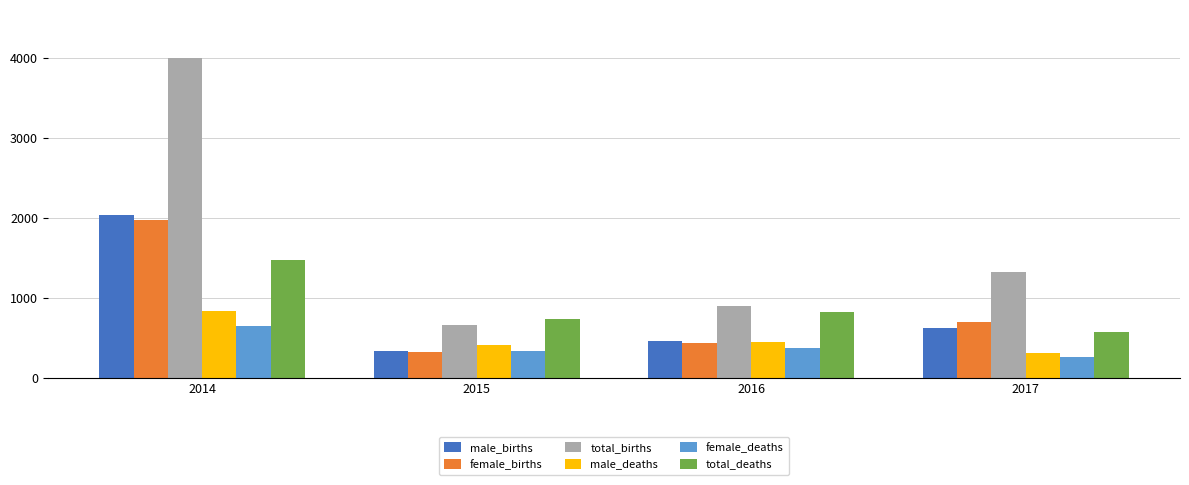

Between 2015 and 2016, which series saw the biggest shift?

total_births